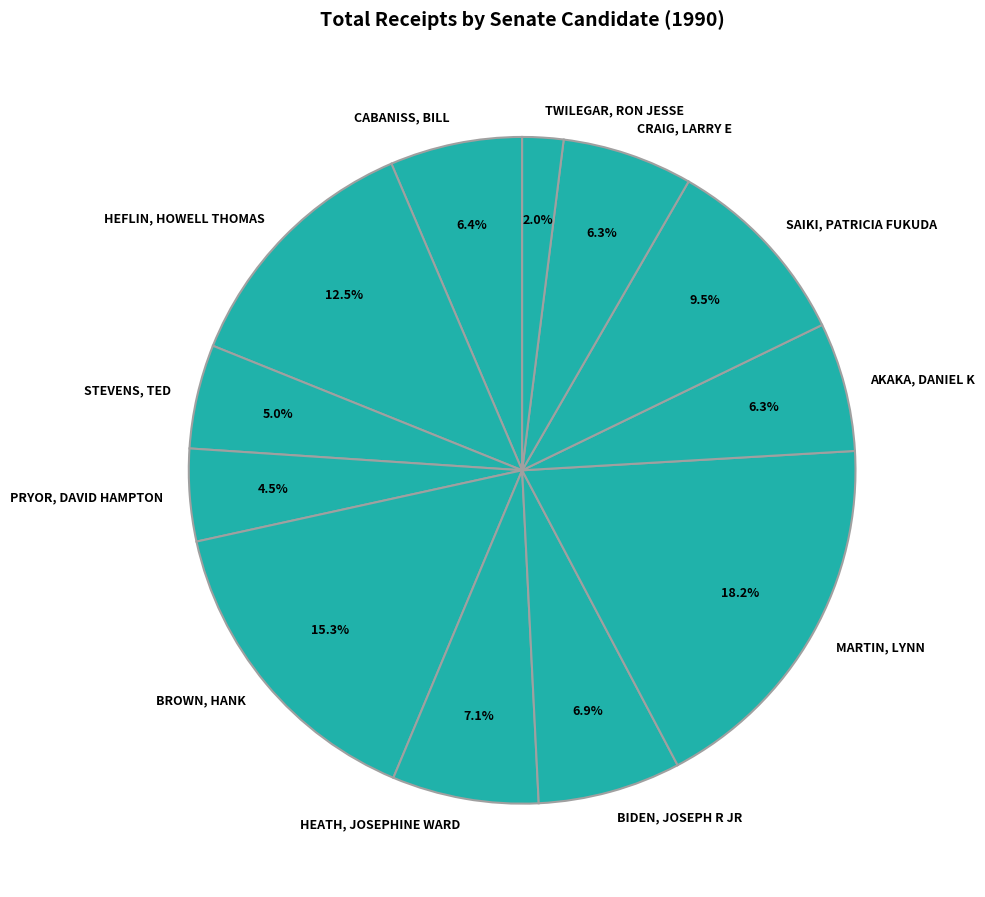

Which slice is the largest?

MARTIN, LYNN